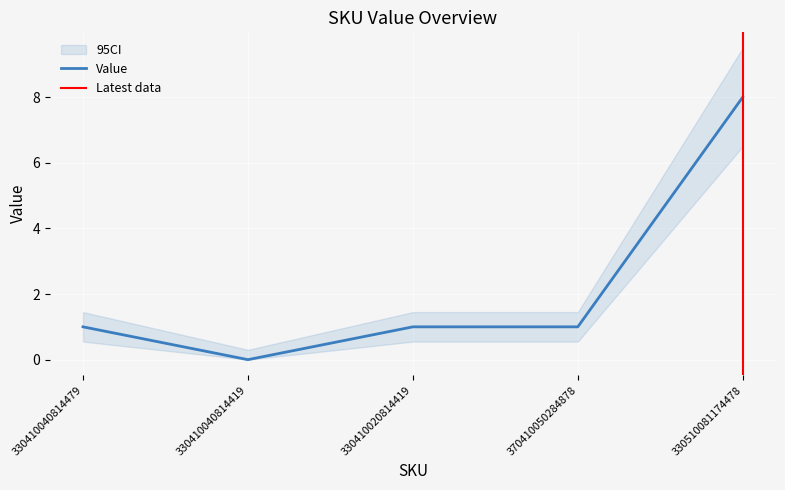

How many points are lower than both their immediate neighbors (excluding endpoints)?

1